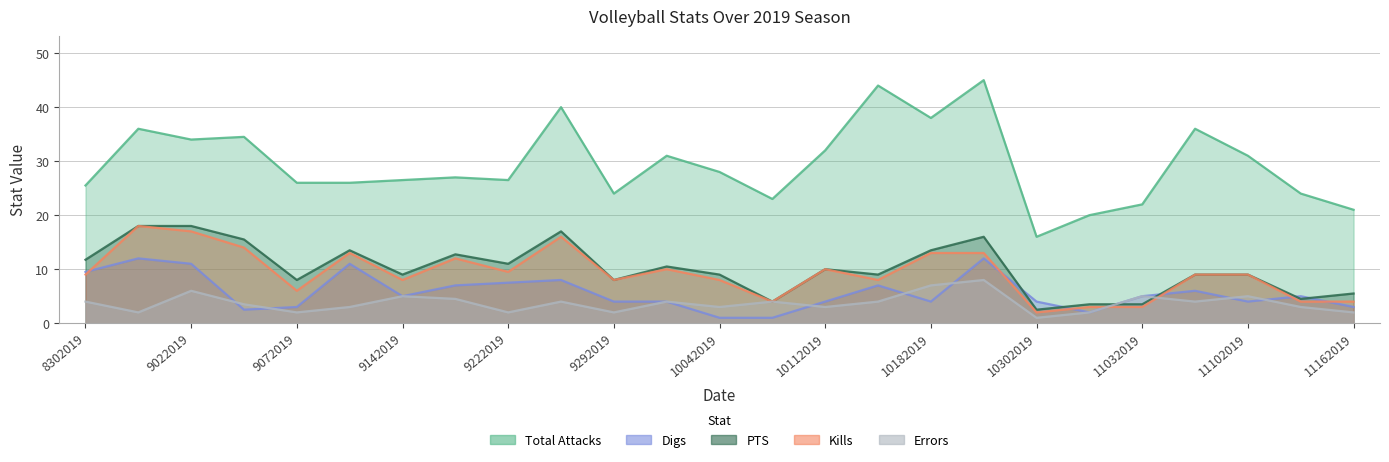

Which series has the largest range (max minus min)?

Total Attacks